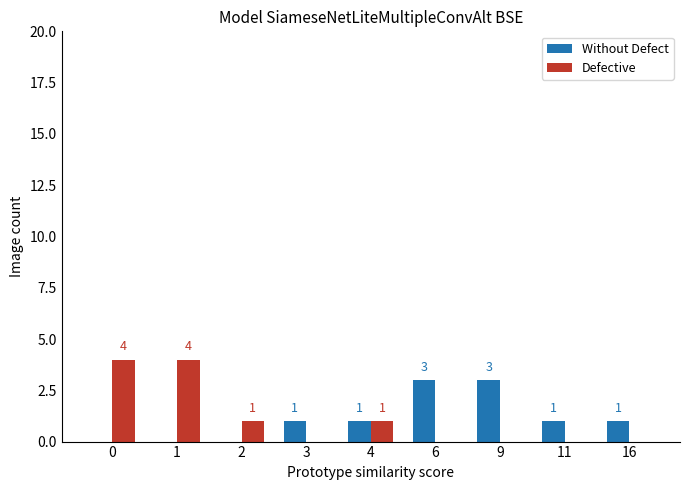

What is the total value across all series at 1?

4